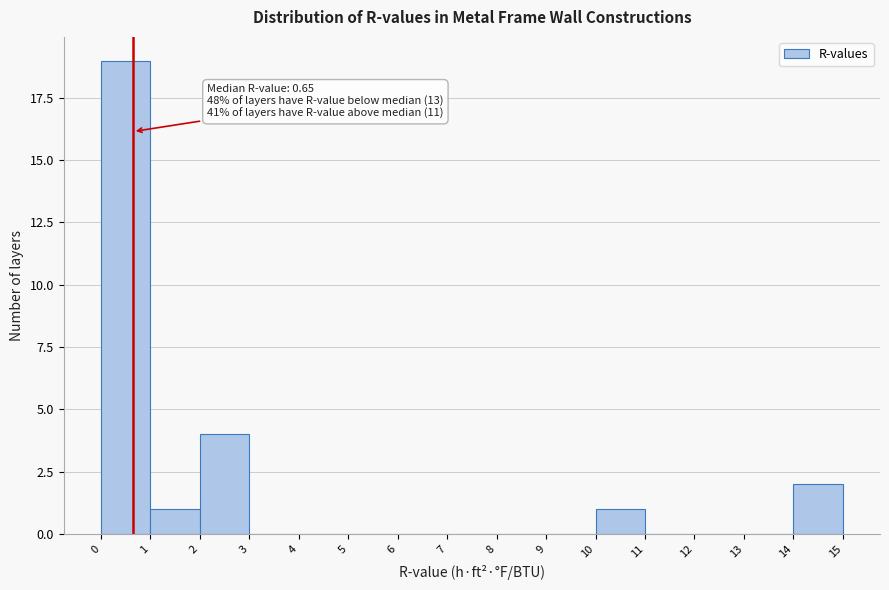

Over which range of the x-axis is the bar tallest?

0 to 1